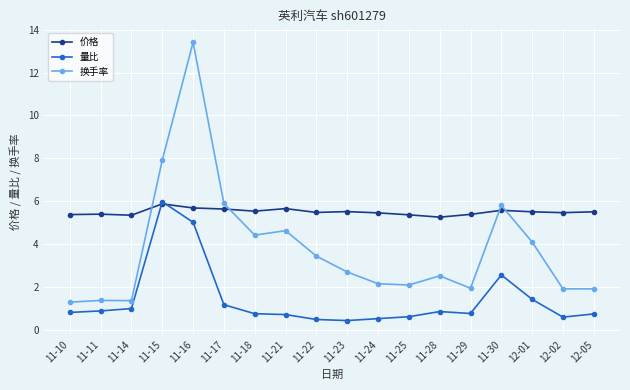

True or false: 量比 and 换手率 cross at least once.

False